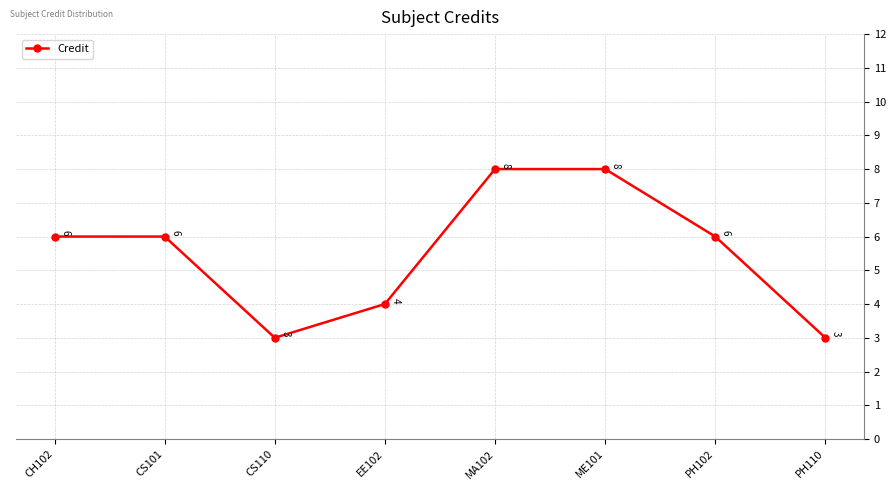

Read the value at ME101.

8